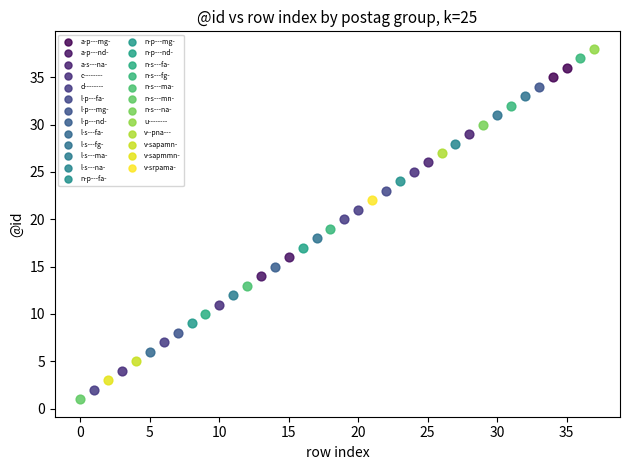

What are all the series names shown in the legend?

a-p---mg-, a-p---nd-, a-s---na-, c--------, d--------, l-p---fa-, l-p---mg-, l-p---nd-, l-s---fa-, l-s---fg-, l-s---ma-, l-s---na-, n-p---fa-, n-p---mg-, n-p---nd-, n-s---fa-, n-s---fg-, n-s---ma-, n-s---mn-, n-s---na-, u--------, v--pna---, v-sapamn-, v-sapmmn-, v-srpama-